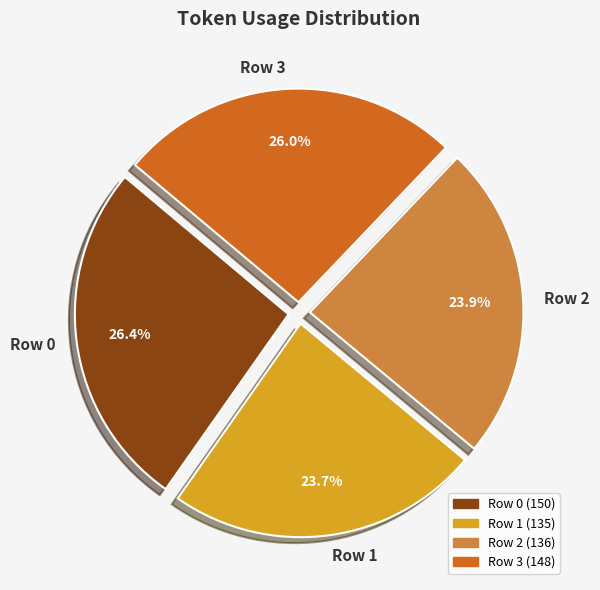

What percentage is the Row 2 slice, to the nearest percent?

24%